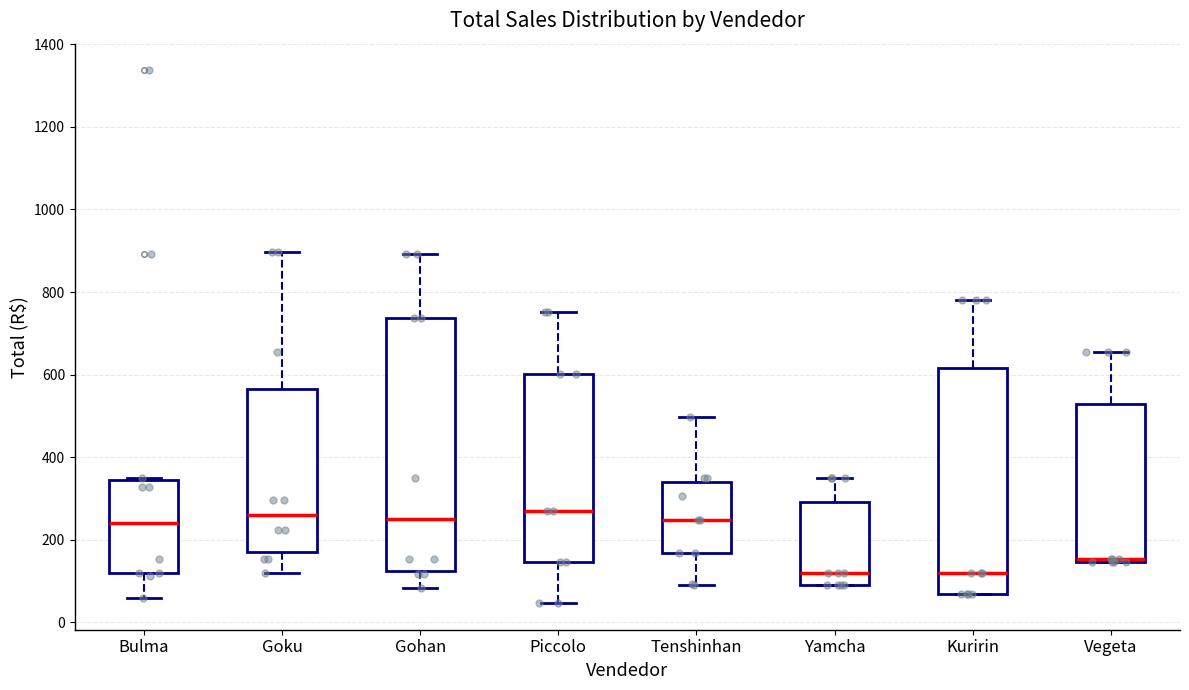

Reading left to right, transcribe this box plot: for each box, give where its median line is, the range the box spans, and where its two whiskers end, as read against the y-axis. The values are not printed on the chart, so give them approximately, as read against the axis.

Bulma: median 240, box 120 to 340, whiskers 60 to 340
Goku: median 260, box 180 to 560, whiskers 120 to 900
Gohan: median 260, box 120 to 740, whiskers 80 to 900
Piccolo: median 260, box 140 to 600, whiskers 40 to 760
Tenshinhan: median 240, box 160 to 340, whiskers 80 to 500
Yamcha: median 120, box 80 to 300, whiskers 80 to 340
Kuririn: median 120, box 60 to 620, whiskers 60 to 780
Vegeta: median 160, box 140 to 520, whiskers 140 to 660